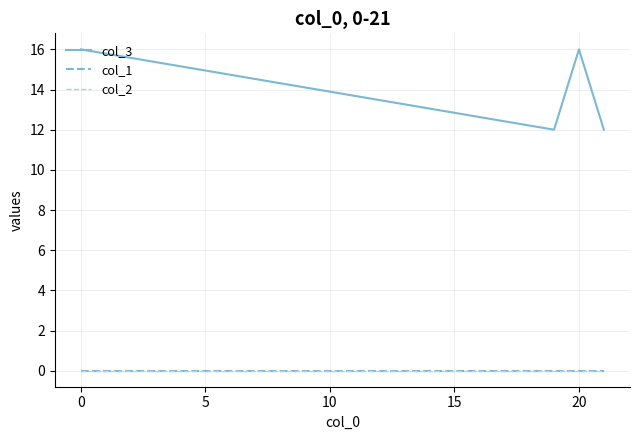

How many lines are shown in the chart?

3